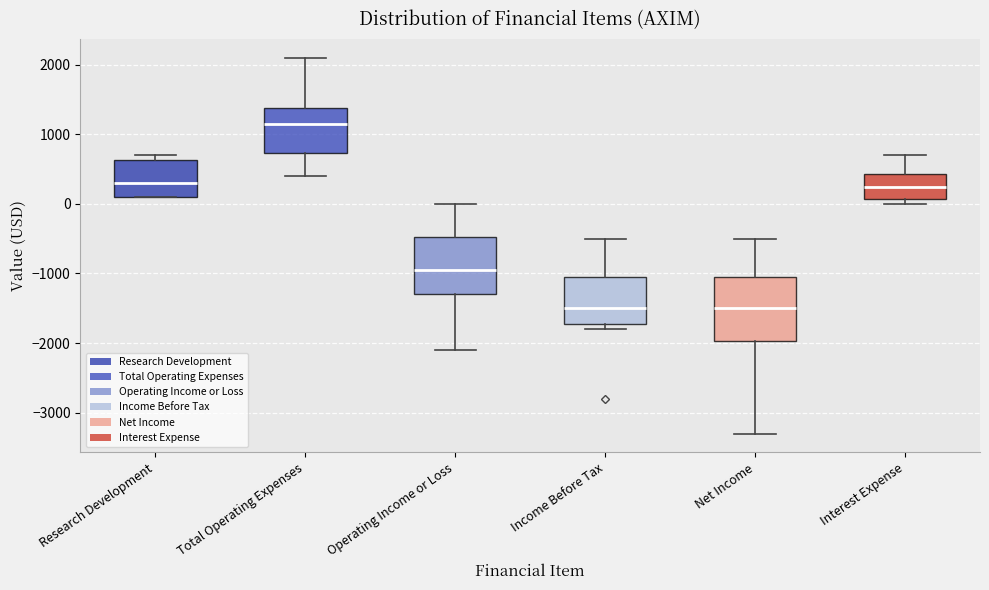

Where is the upper edge of the box for Income Before Tax on the y-axis? The values are not printed on the chart, so give them approximately, as read against the axis.

-1000